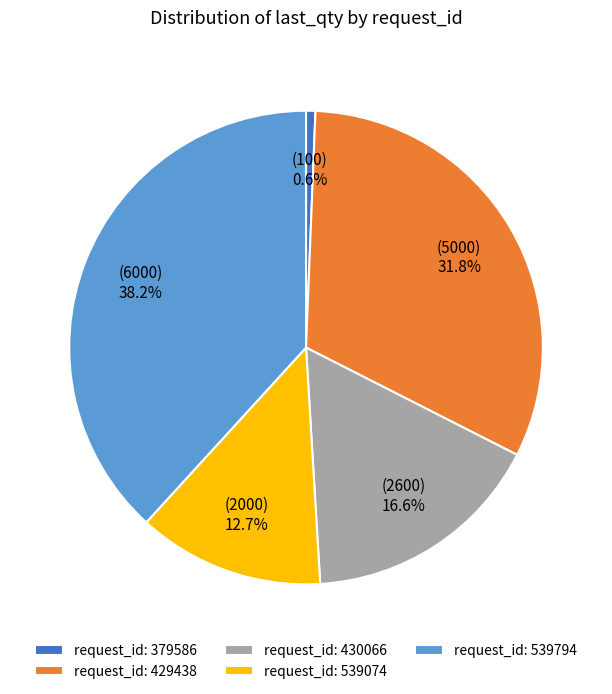

Which slice is the smallest?

request_id: 379586